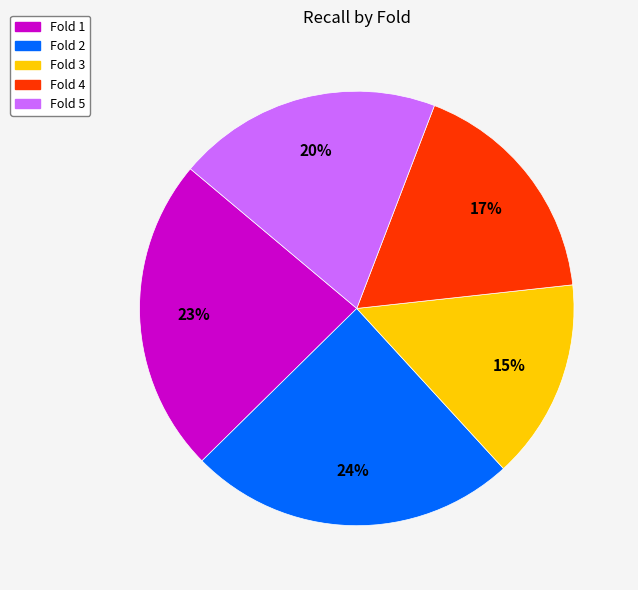

Rank the categories by value from highest to lowest.

Fold 2, Fold 1, Fold 5, Fold 4, Fold 3